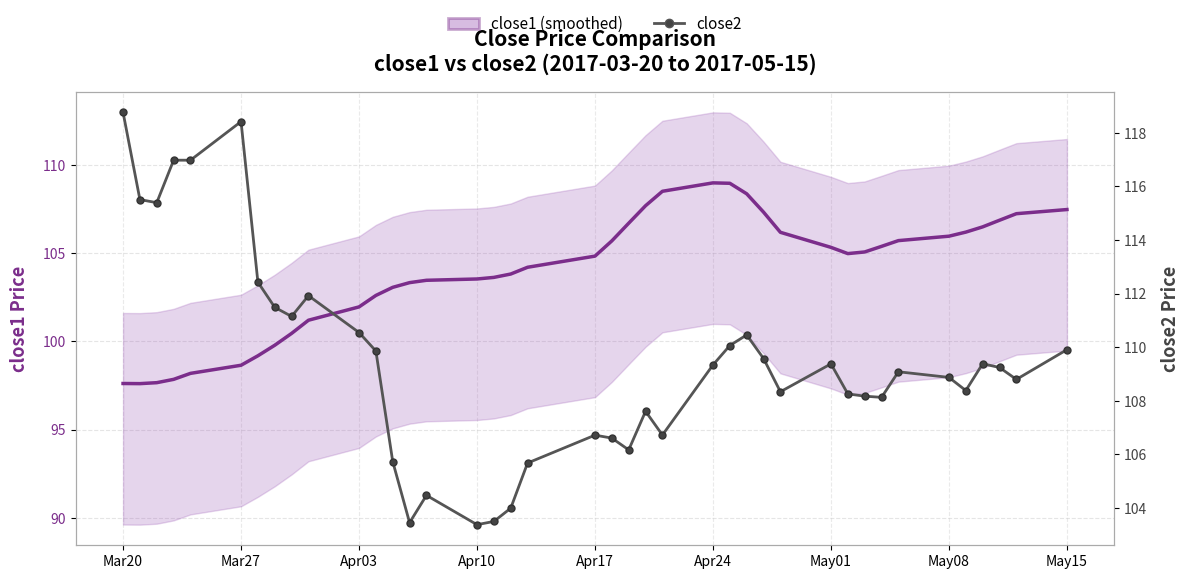

What is the value of the close2 point at the 2nd from the left?

115.5